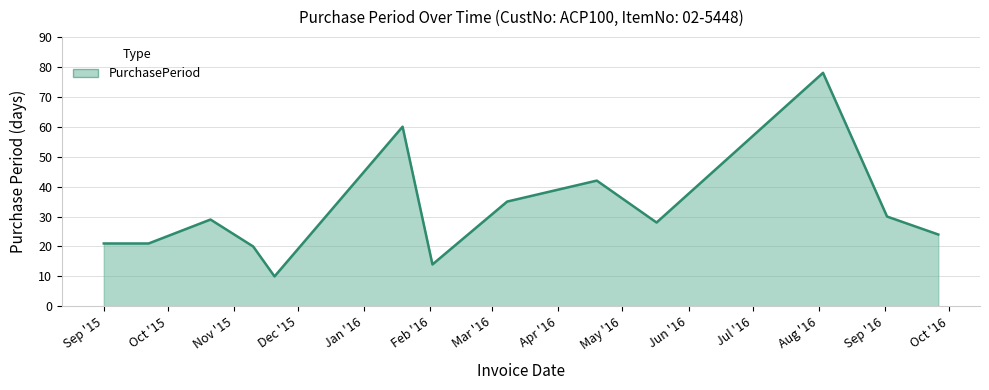

What is the minimum value shown in the chart?

10